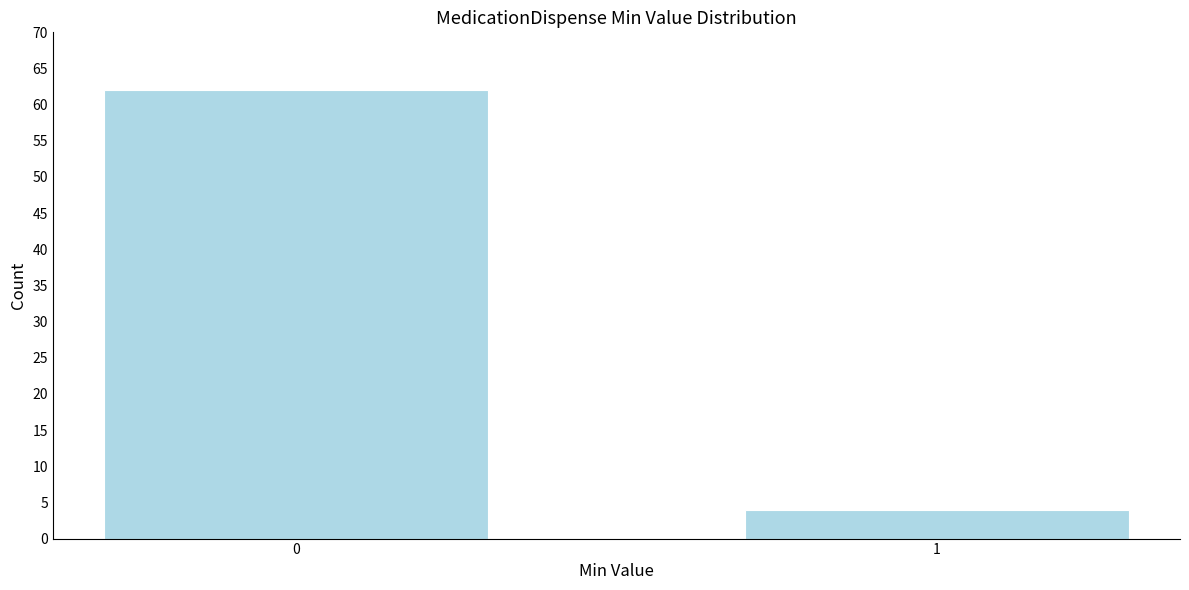

Reading left to right, transcribe all the data shown in this chart.

0=62	1=4